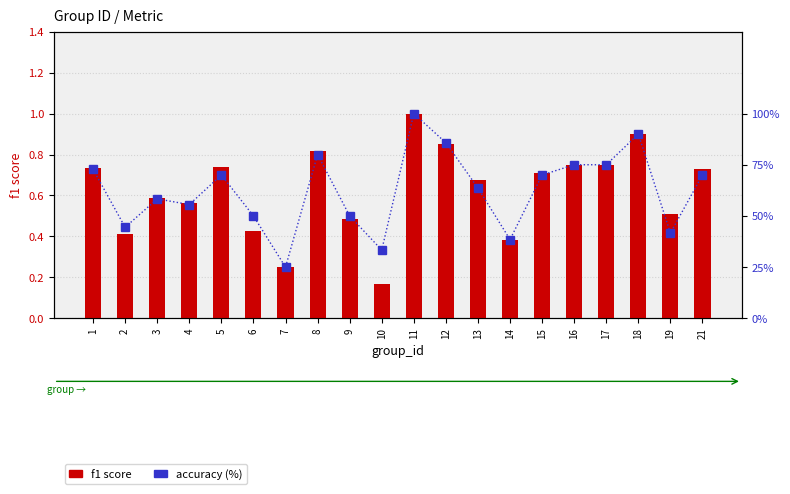

What is the sum of all accuracy (%) values?

1248.9